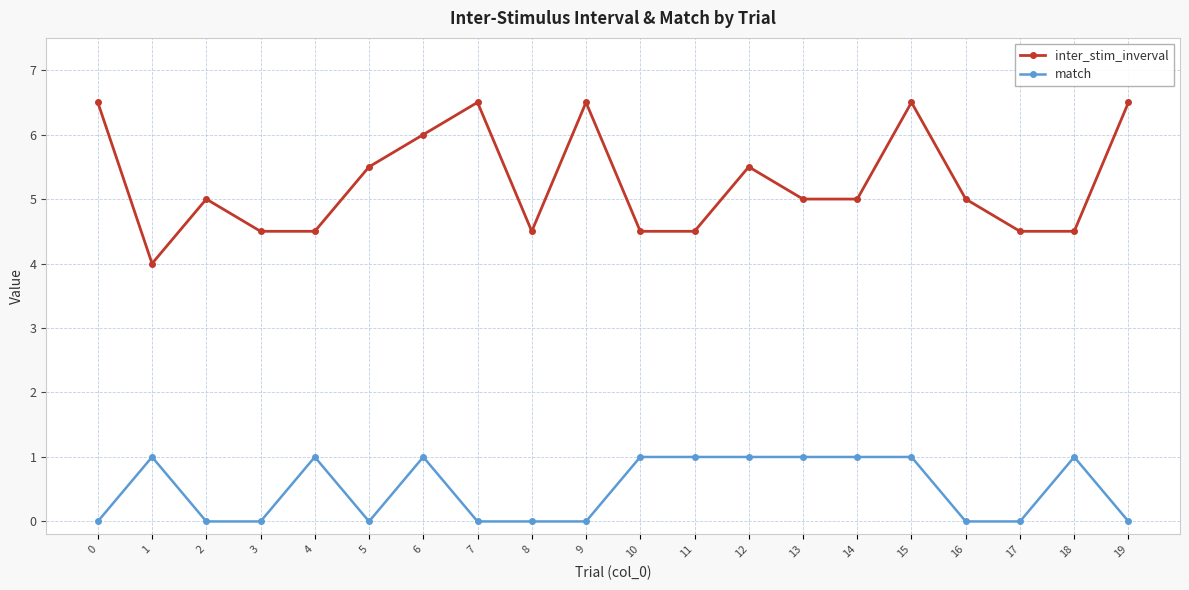

True or false: match has a value of -0.6 at 0.

False